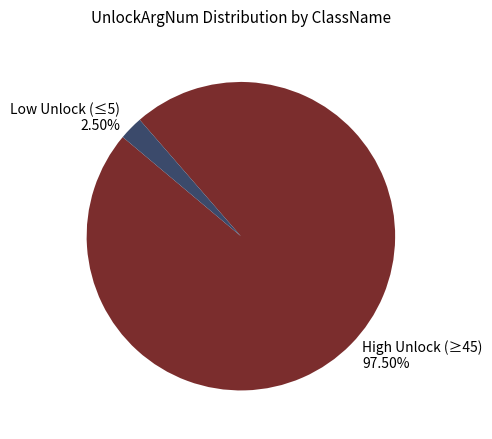

Is there a majority slice in this chart?

Yes